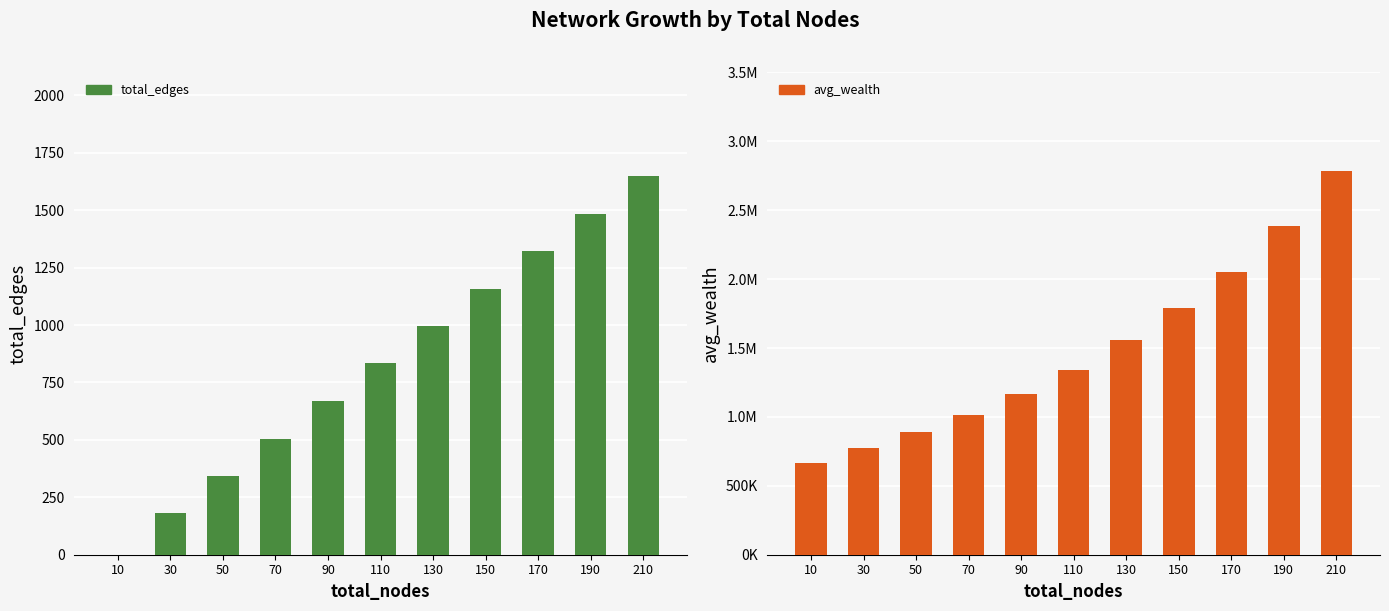

At which label does total_edges first exceed 833?

130